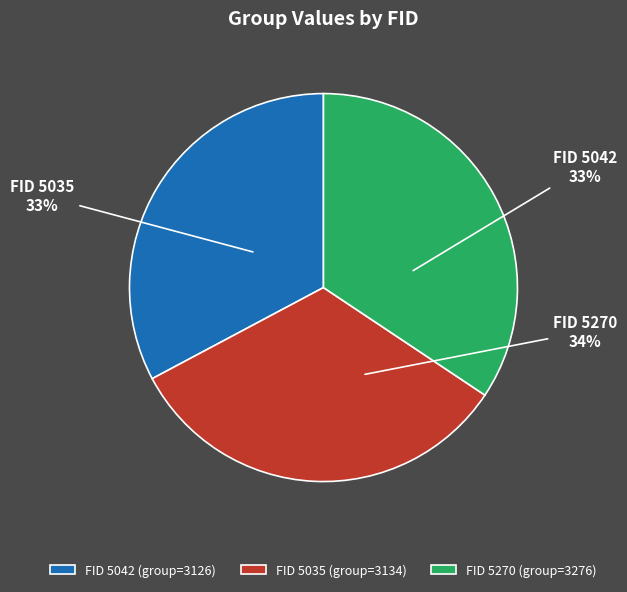

What is the change in value from 5042 to 5035?

+8